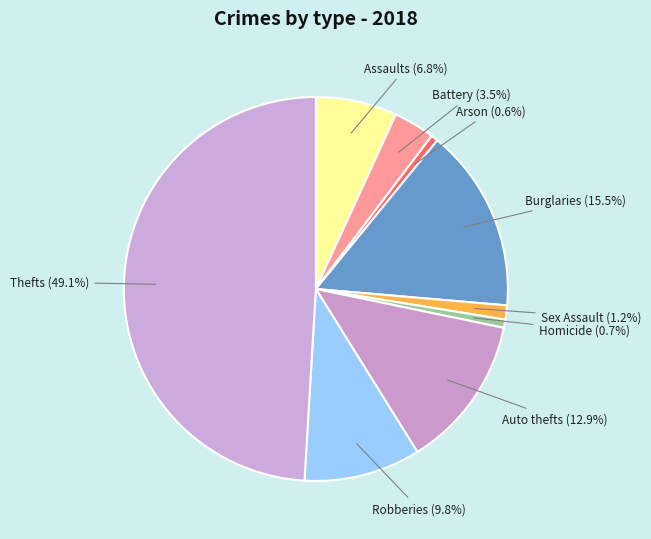

Which category has the biggest portion of the pie?

Theft